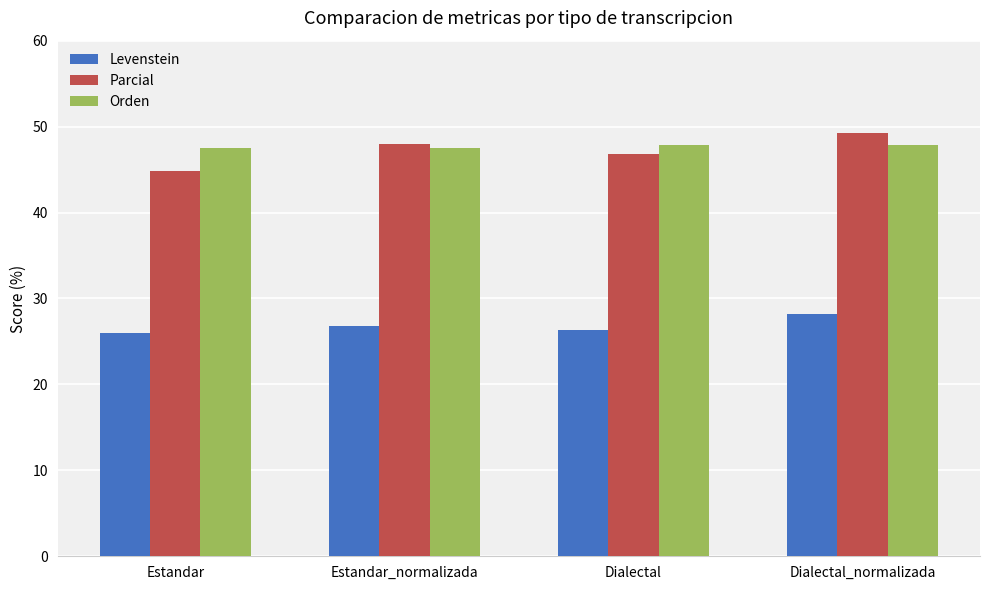

How many bars are there in total?

12